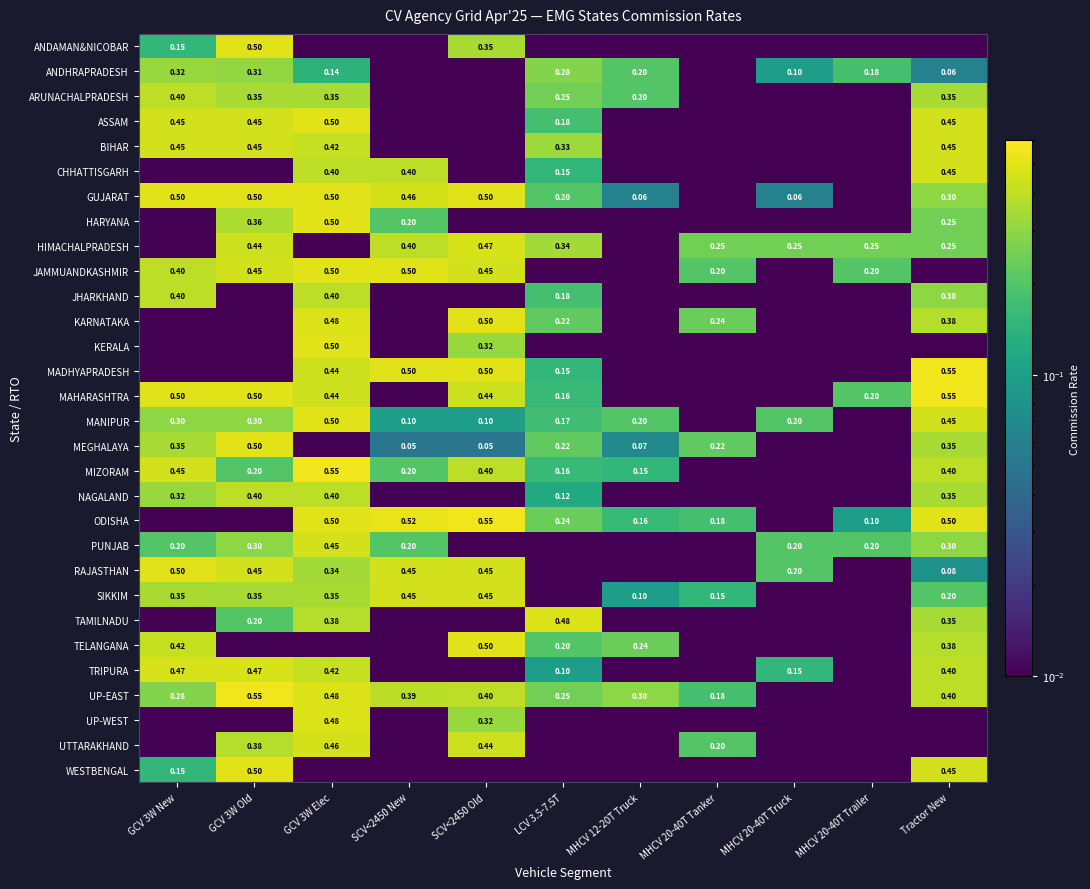

Which series has the largest total across all categories?

UP-EAST